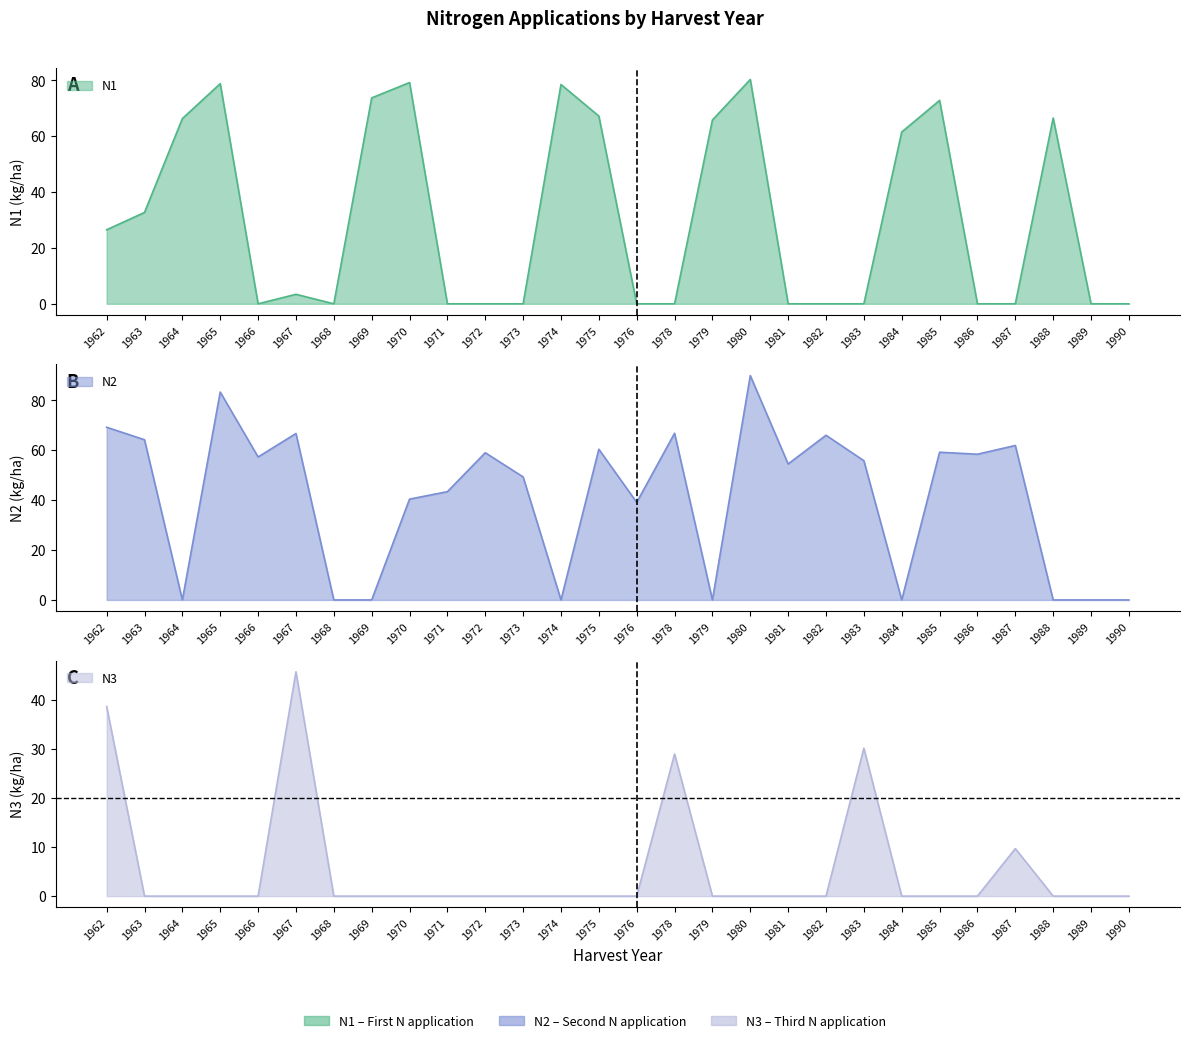

What is the difference between the highest and lowest values at 1986?

58.4